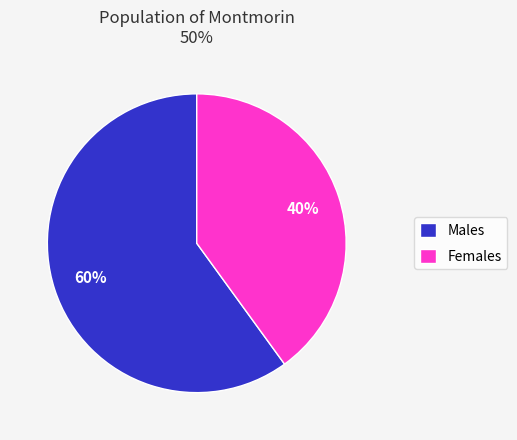

To the nearest percent, what is the difference between the largest and smallest slice percentages?

20%